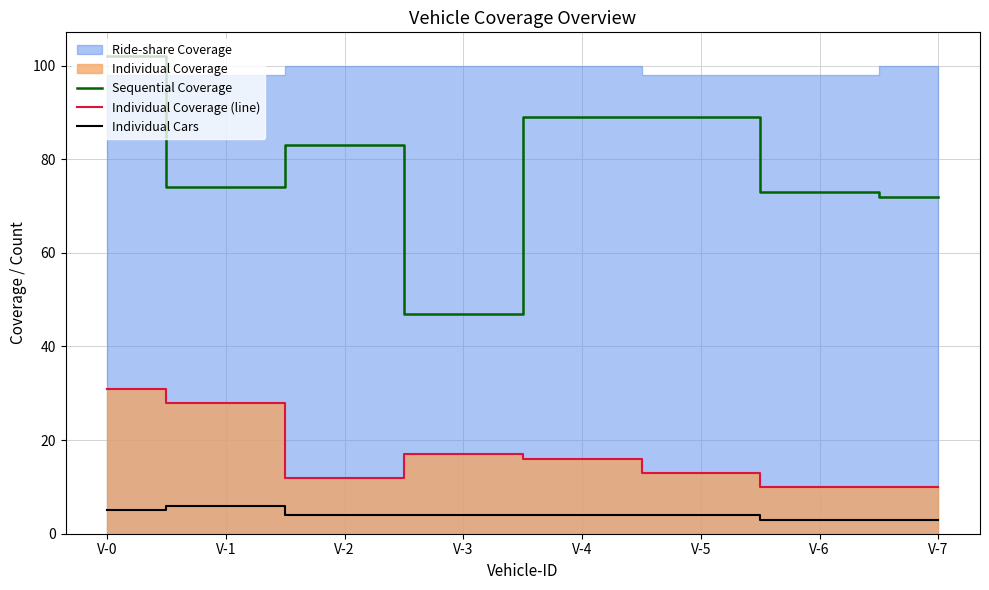

Where is the first local minimum for Individual Coverage (line)?

V-2